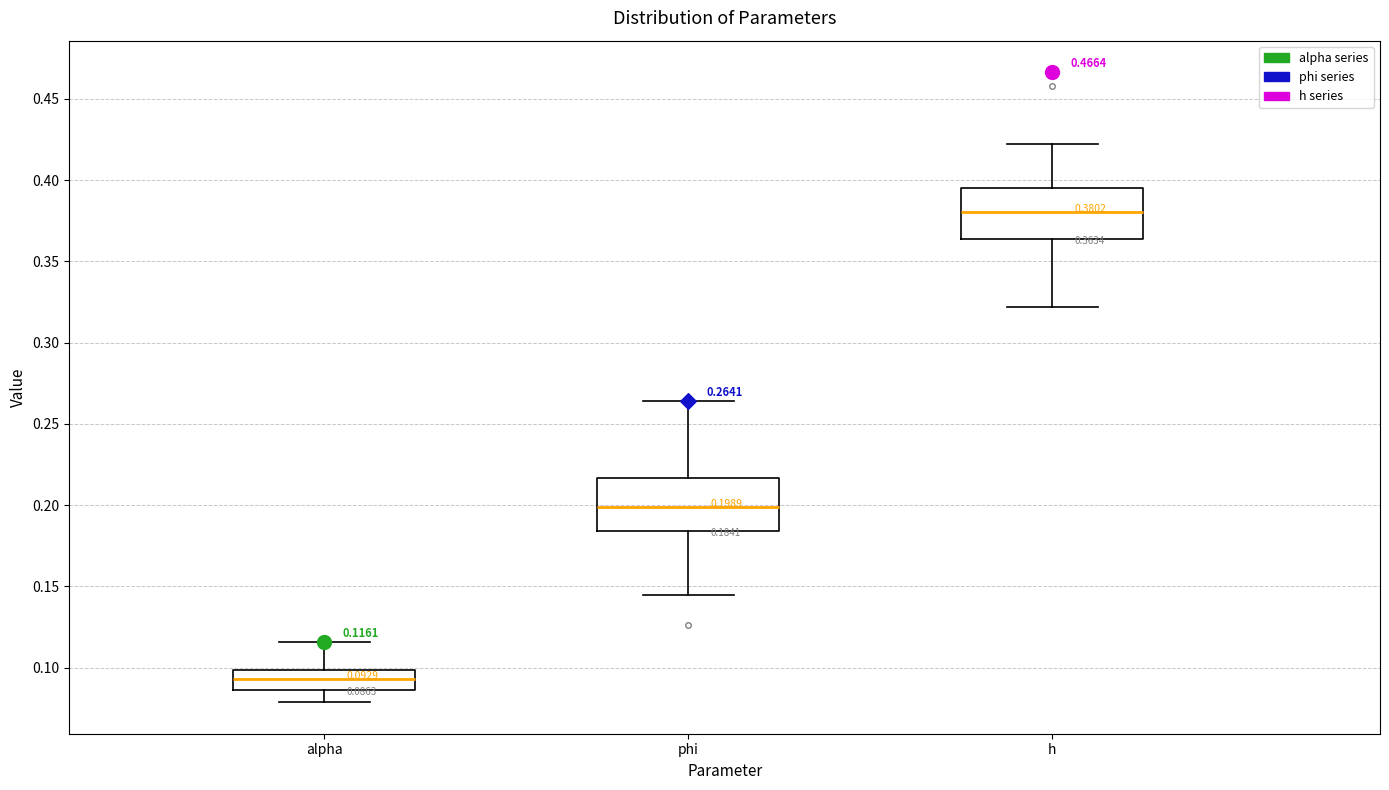

Which box's median line is the highest?

h